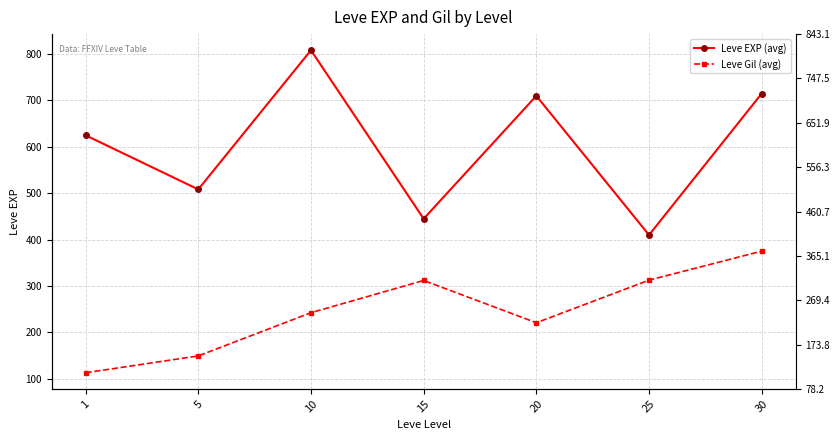

True or false: Leve Gil (avg) has a value of 214.6 at 5.

False